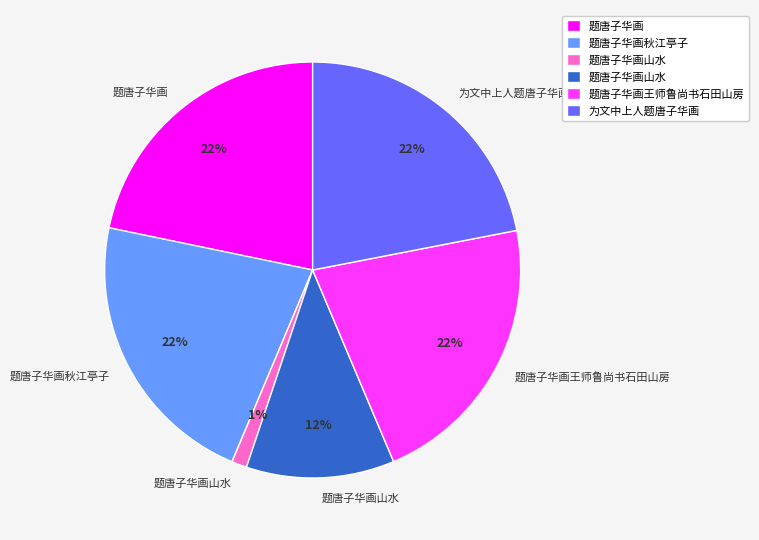

To the nearest percent, what is the difference between the largest and smallest slice percentages?

21%